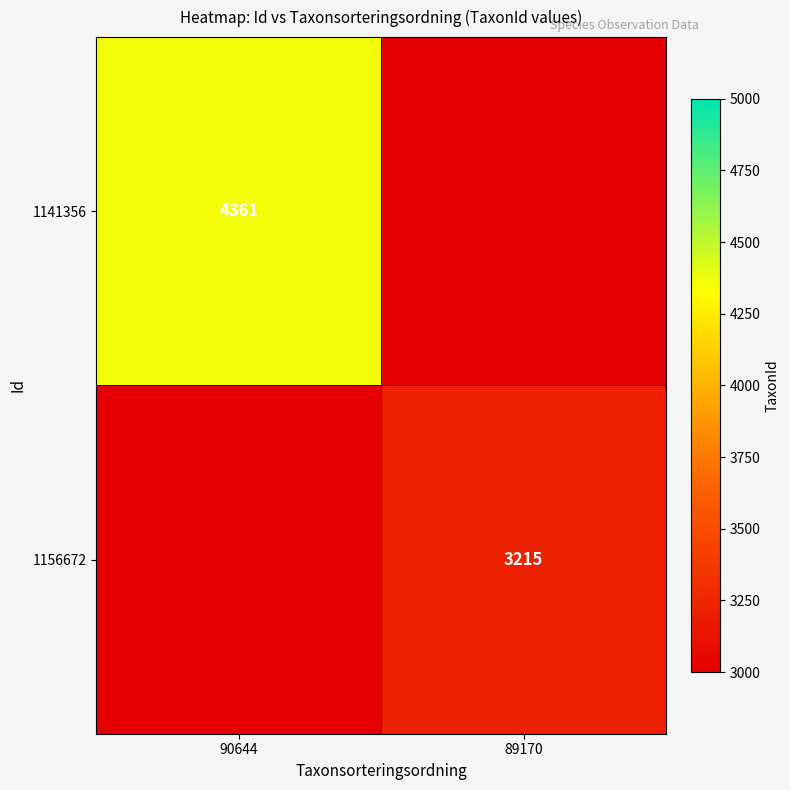

The value of 1141356 at 90644 is 1175. True or false?

False